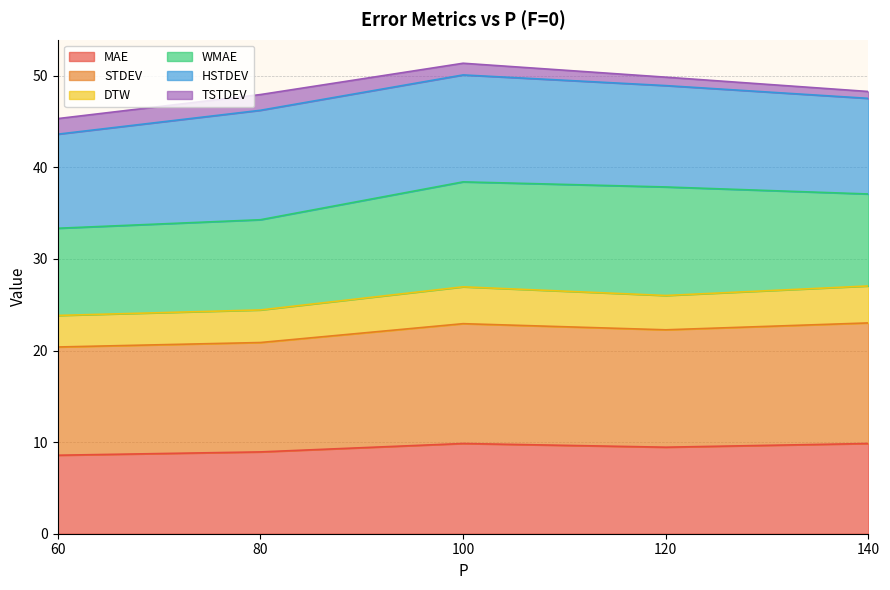

Where is the first local maximum for STDEV?

100